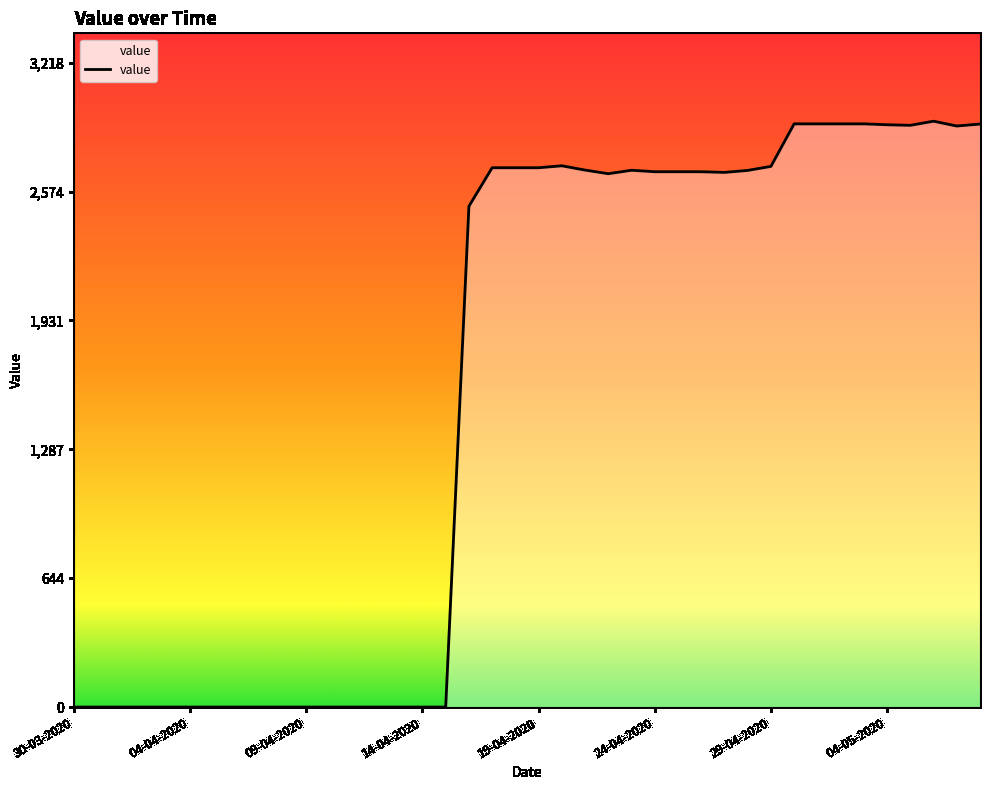

What is the difference between the maximum and minimum values?

2925.3